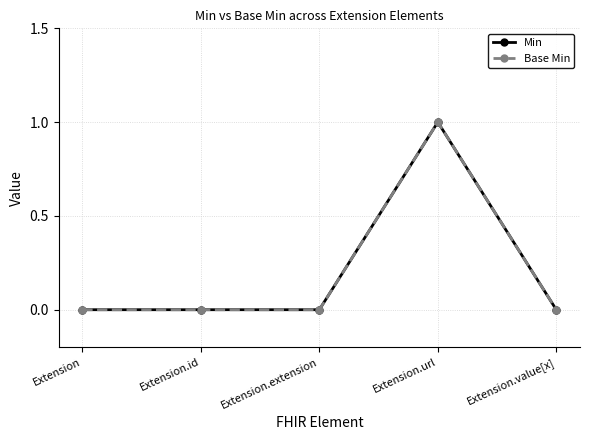

What is the sum of the Min values at Extension.id and Extension.url?

1